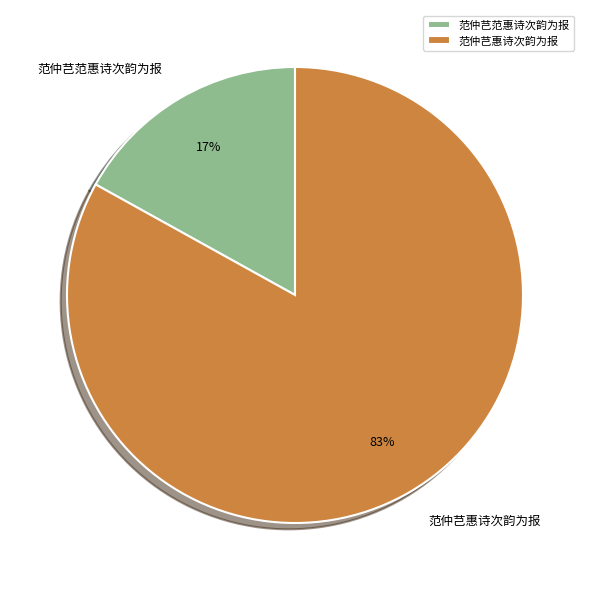

Between 范仲芑惠诗次韵为报 and 范仲芑范惠诗次韵为报, which is larger?

范仲芑惠诗次韵为报